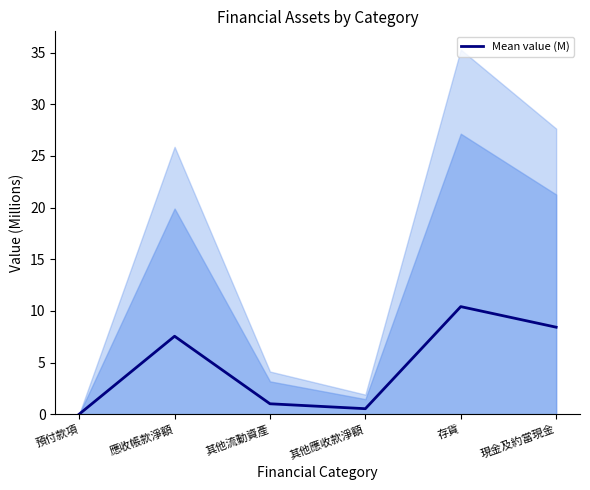

Does the chart have visible grid lines?

No